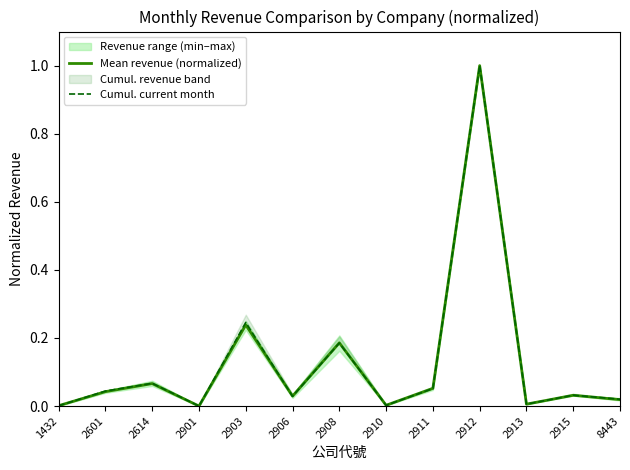

Reading right to left, extract all data points from this chart.

Mean revenue (normalized): 0.0	0.0	0.0	1.0	0.1	0.0	0.2	0.0	0.2	0.0	0.1	0.0	0.0
Cumul. current month: 0.0	0.0	0.0	1.0	0.1	0.0	0.2	0.0	0.2	0.0	0.1	0.0	0.0